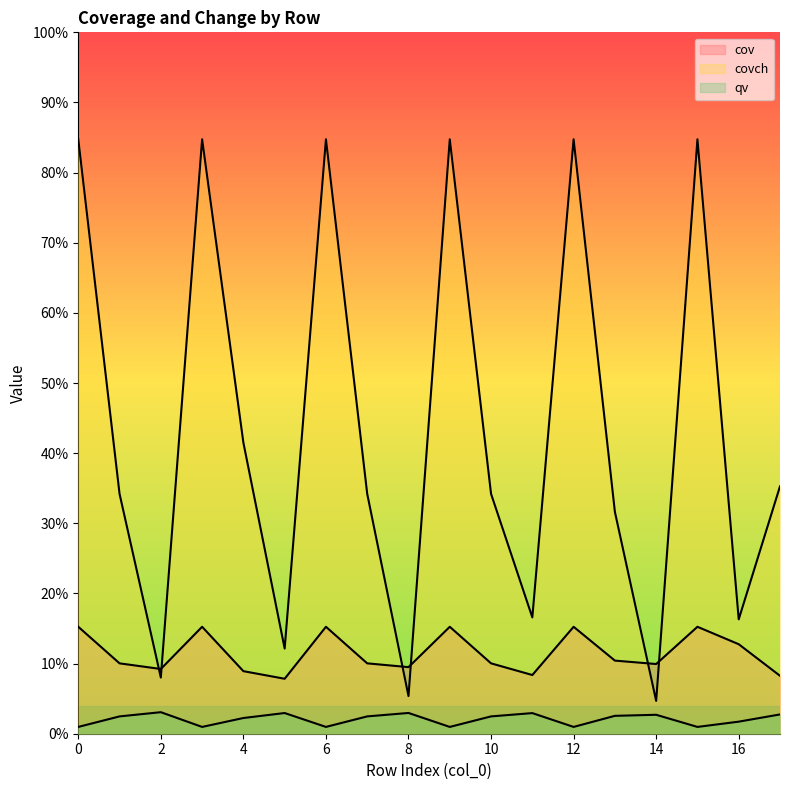

How many lines are shown in the chart?

3